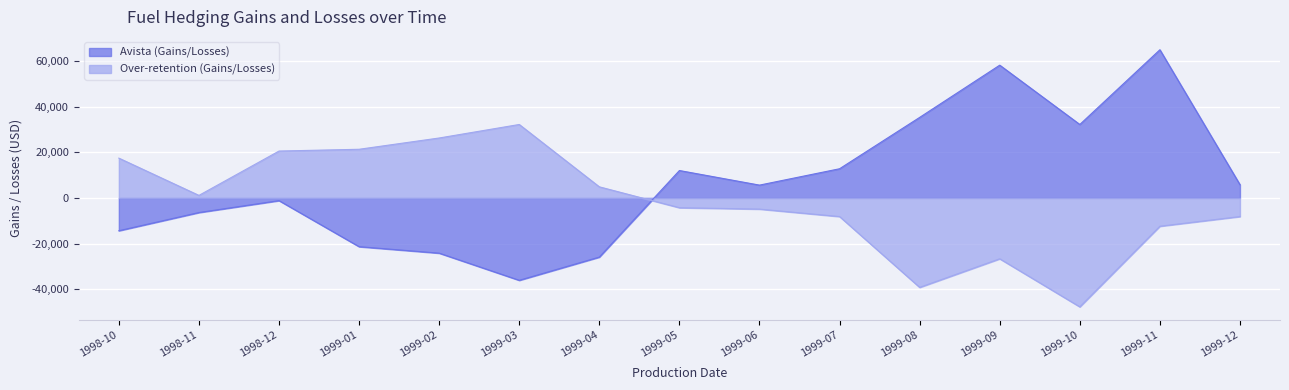

The value of Over-retention (Gains/Losses) at 1999-06 is -2708.6. True or false?

False